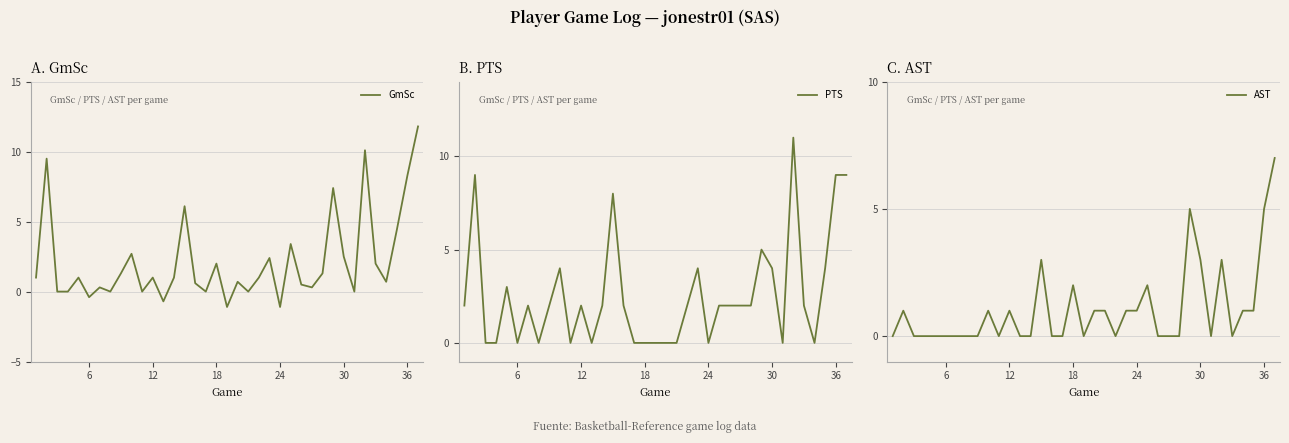

What is the minimum value for GmSc?

-1.1